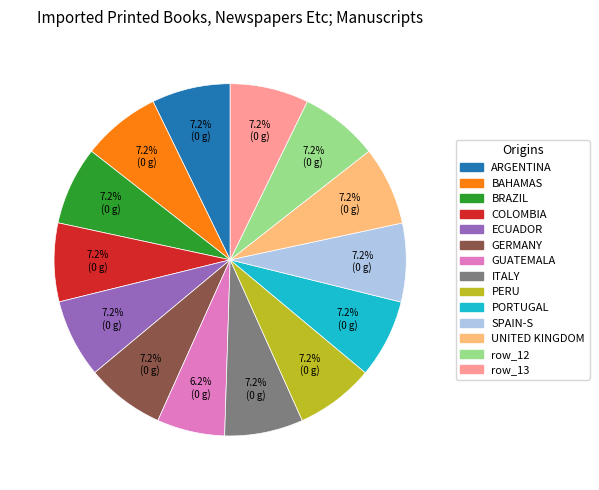

Is there any slice that represents more than half of the pie?

No